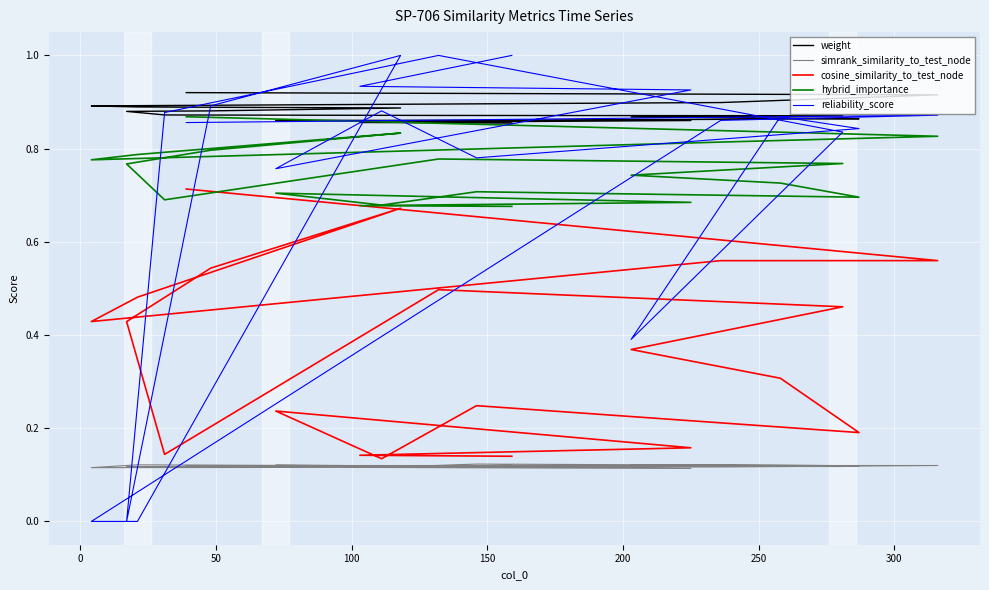

What is the value of the simrank_similarity_to_test_node point at the 17th from the left?

0.1